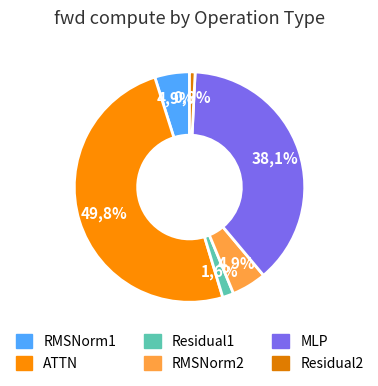

Is it true that RMSNorm2 is 15% of the pie?

False